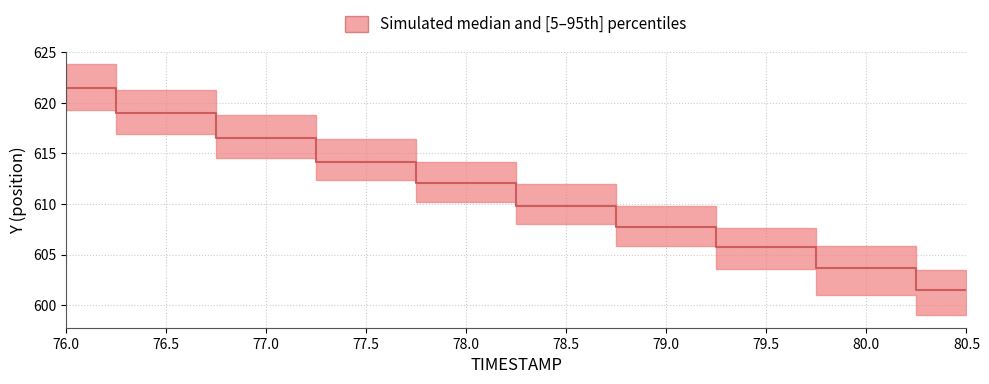

Which category has the lowest value across all series?

80.5